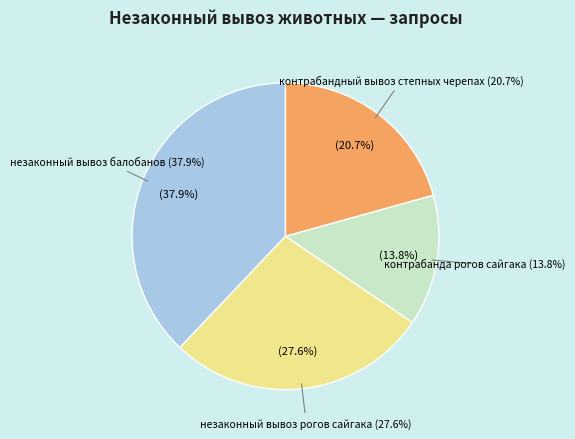

What portion of the pie excludes незаконный вывоз балобанов?

62.1%